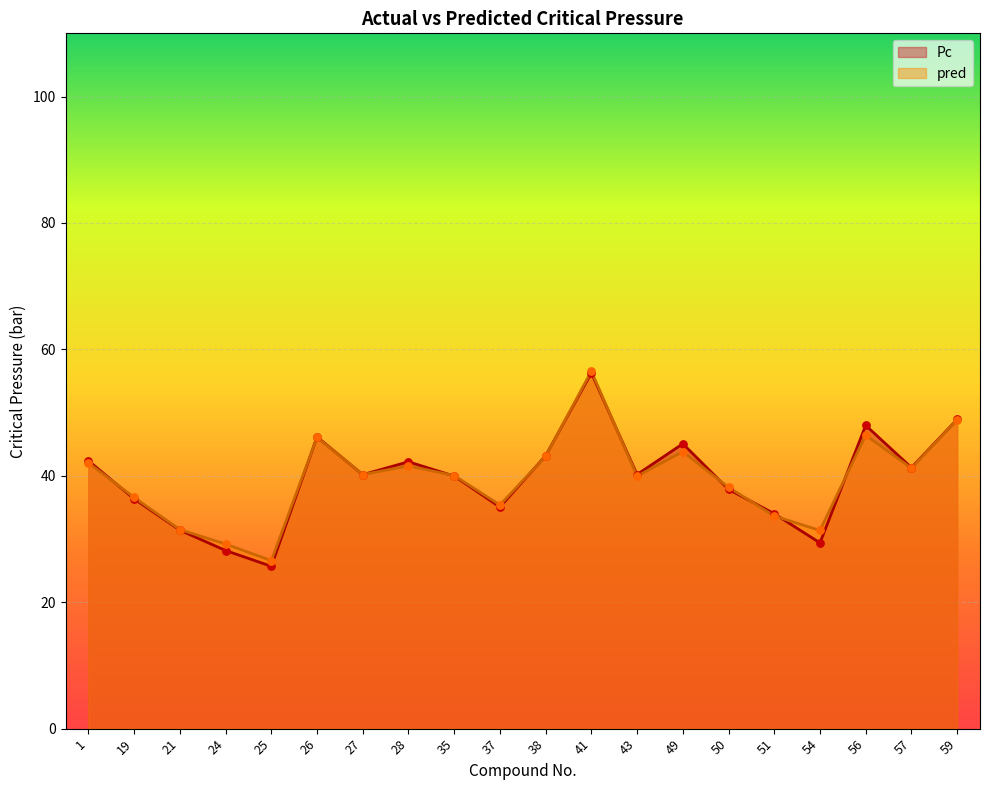

What is the total value across all series at 1?

84.4